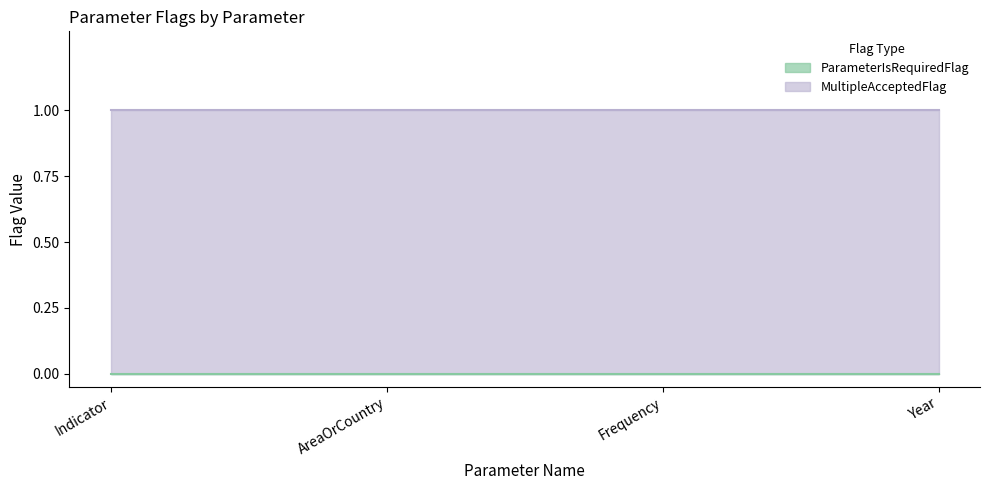

Rank the series by their maximum value, from lowest to highest.

ParameterIsRequiredFlag, MultipleAcceptedFlag